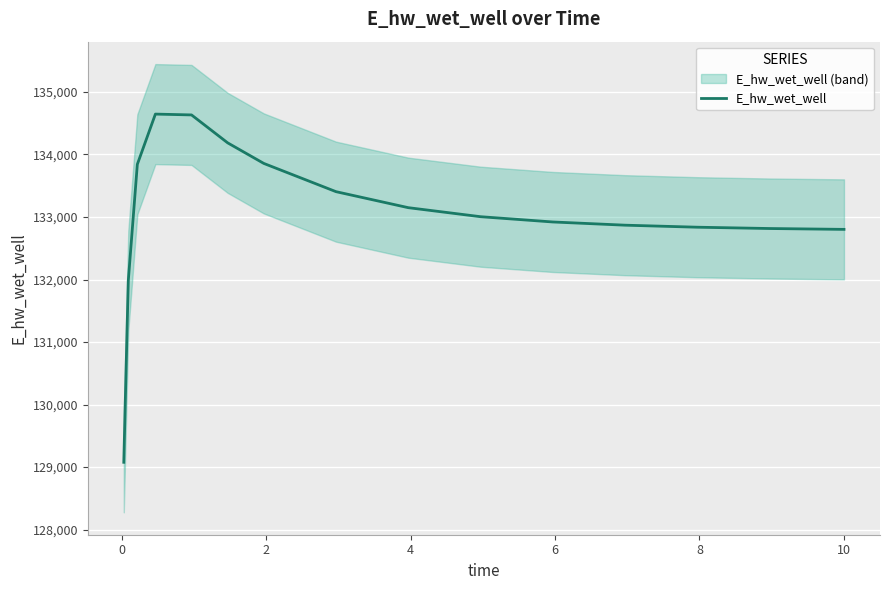

How many points are higher than both their immediate neighbors (excluding endpoints)?

1